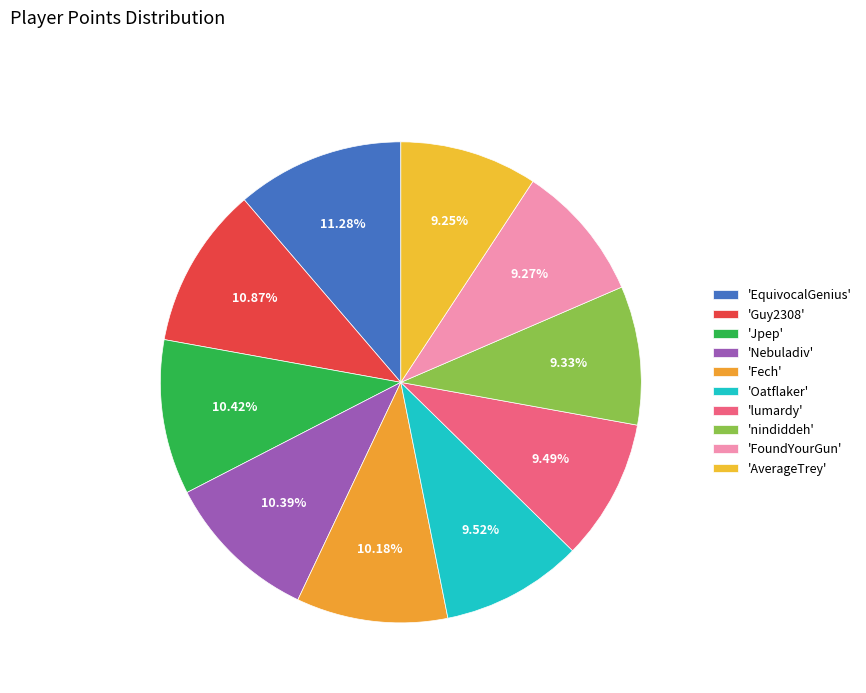

How many slices are in this pie chart?

10